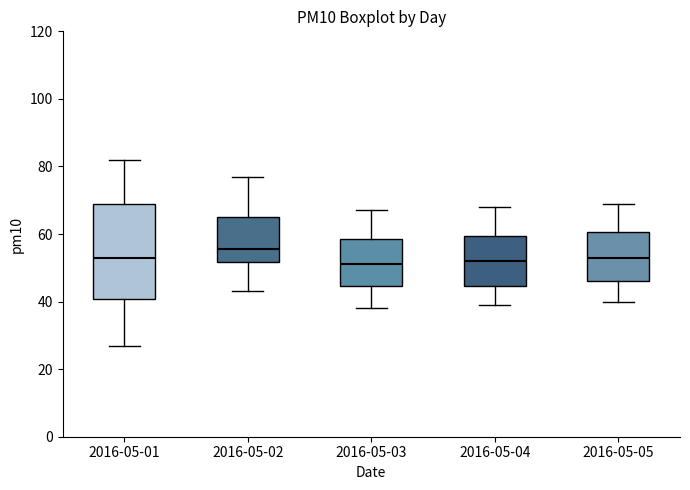

Reading left to right, transcribe this box plot: for each box, give where its median line is, the range the box spans, and where its two whiskers end, as read against the y-axis. The values are not printed on the chart, so give them approximately, as read against the axis.

2016-05-01: median 54, box 40 to 68, whiskers 28 to 82
2016-05-02: median 56, box 52 to 66, whiskers 44 to 78
2016-05-03: median 52, box 44 to 58, whiskers 38 to 68
2016-05-04: median 52, box 44 to 60, whiskers 40 to 68
2016-05-05: median 54, box 46 to 60, whiskers 40 to 70